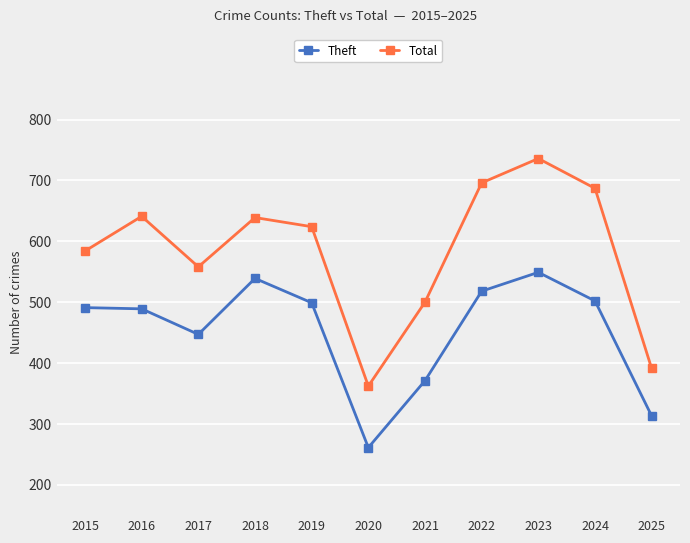

True or false: Total has more than 0 points higher than both neighbors.

True